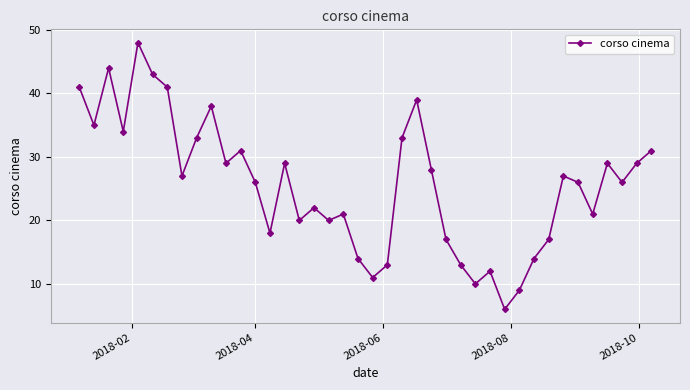

True or false: there are more than 1 points higher than both neighbors.

True